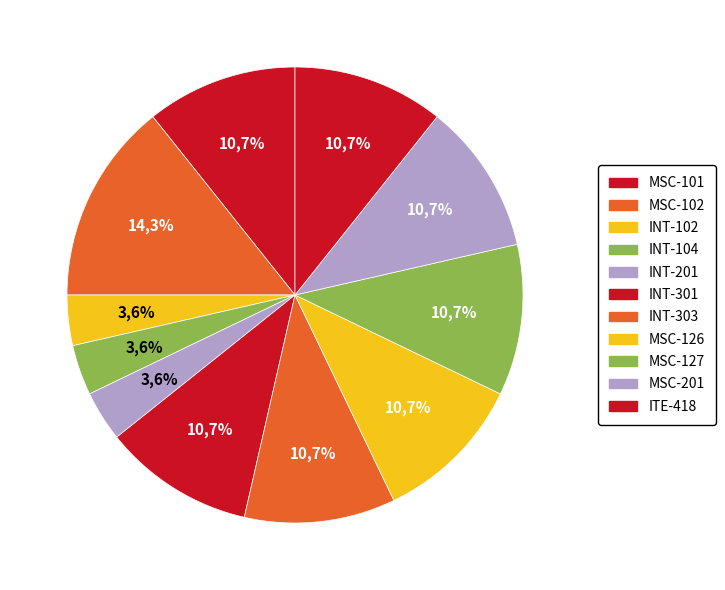

What percentage is the INT-104 slice, to the nearest percent?

4%